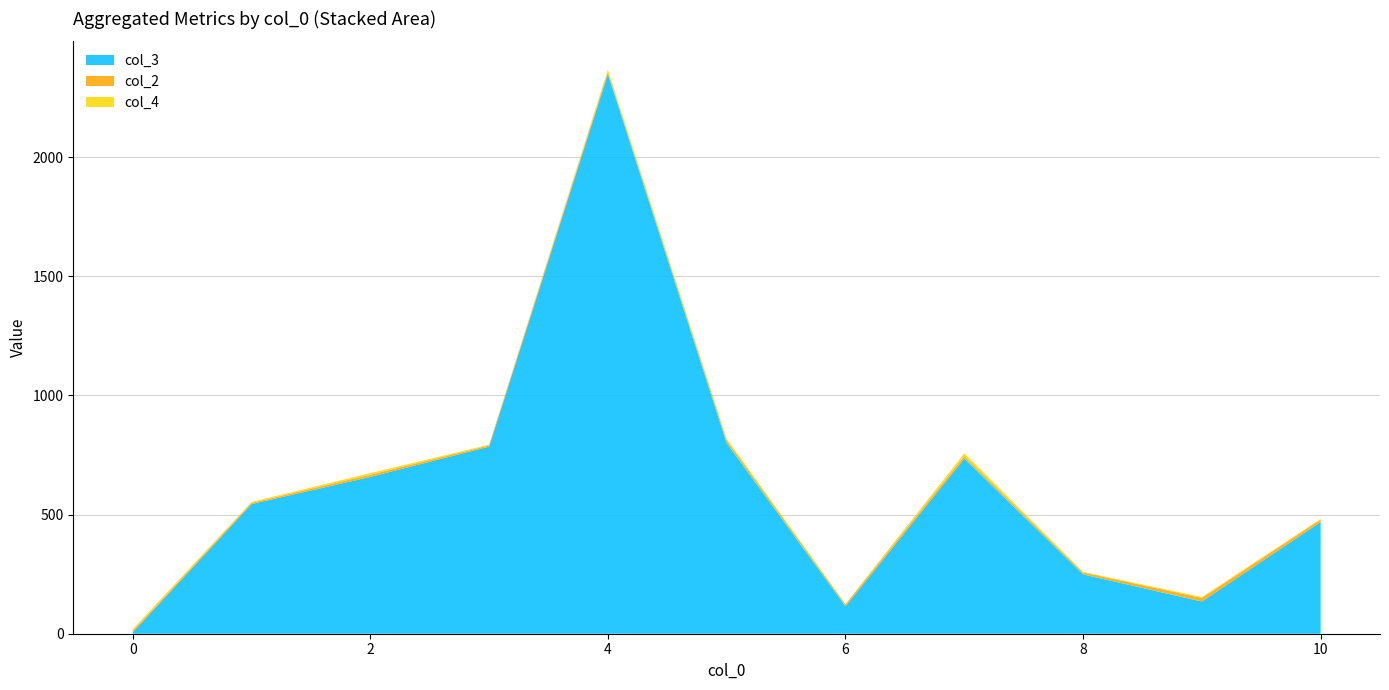

At which category is the sum across all series the highest?

4